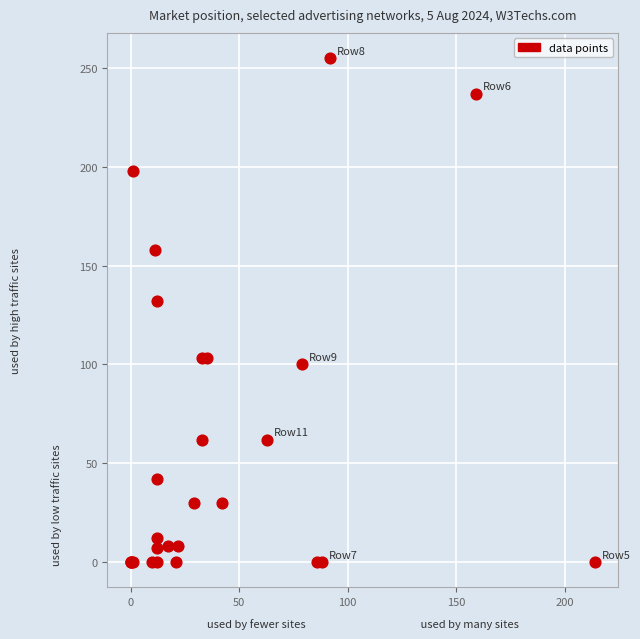

What Y value in the scatter plot is closest to 127?

132